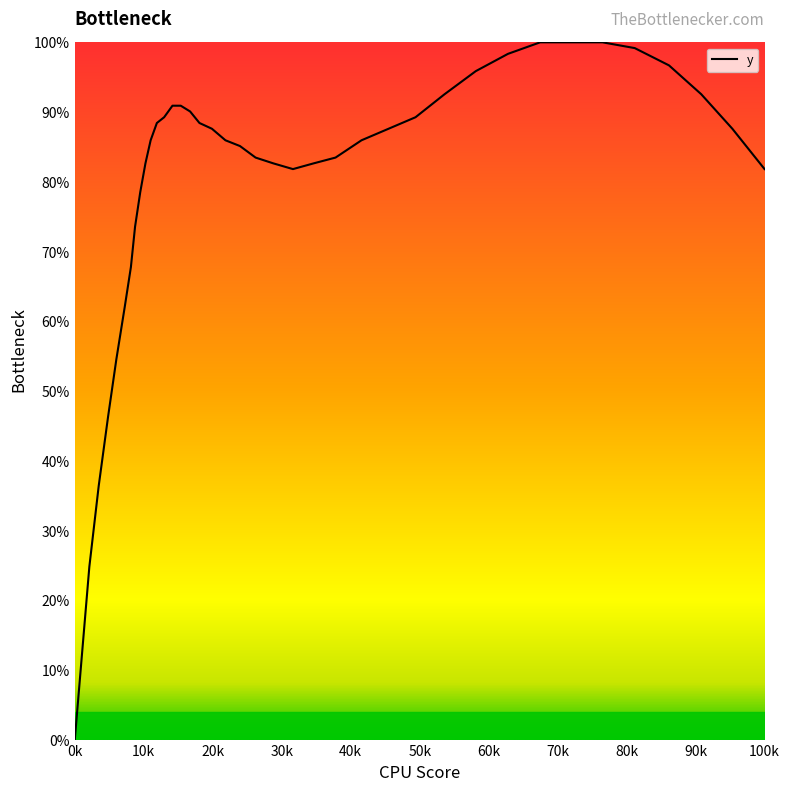

What is the maximum value shown in the chart?

100.0